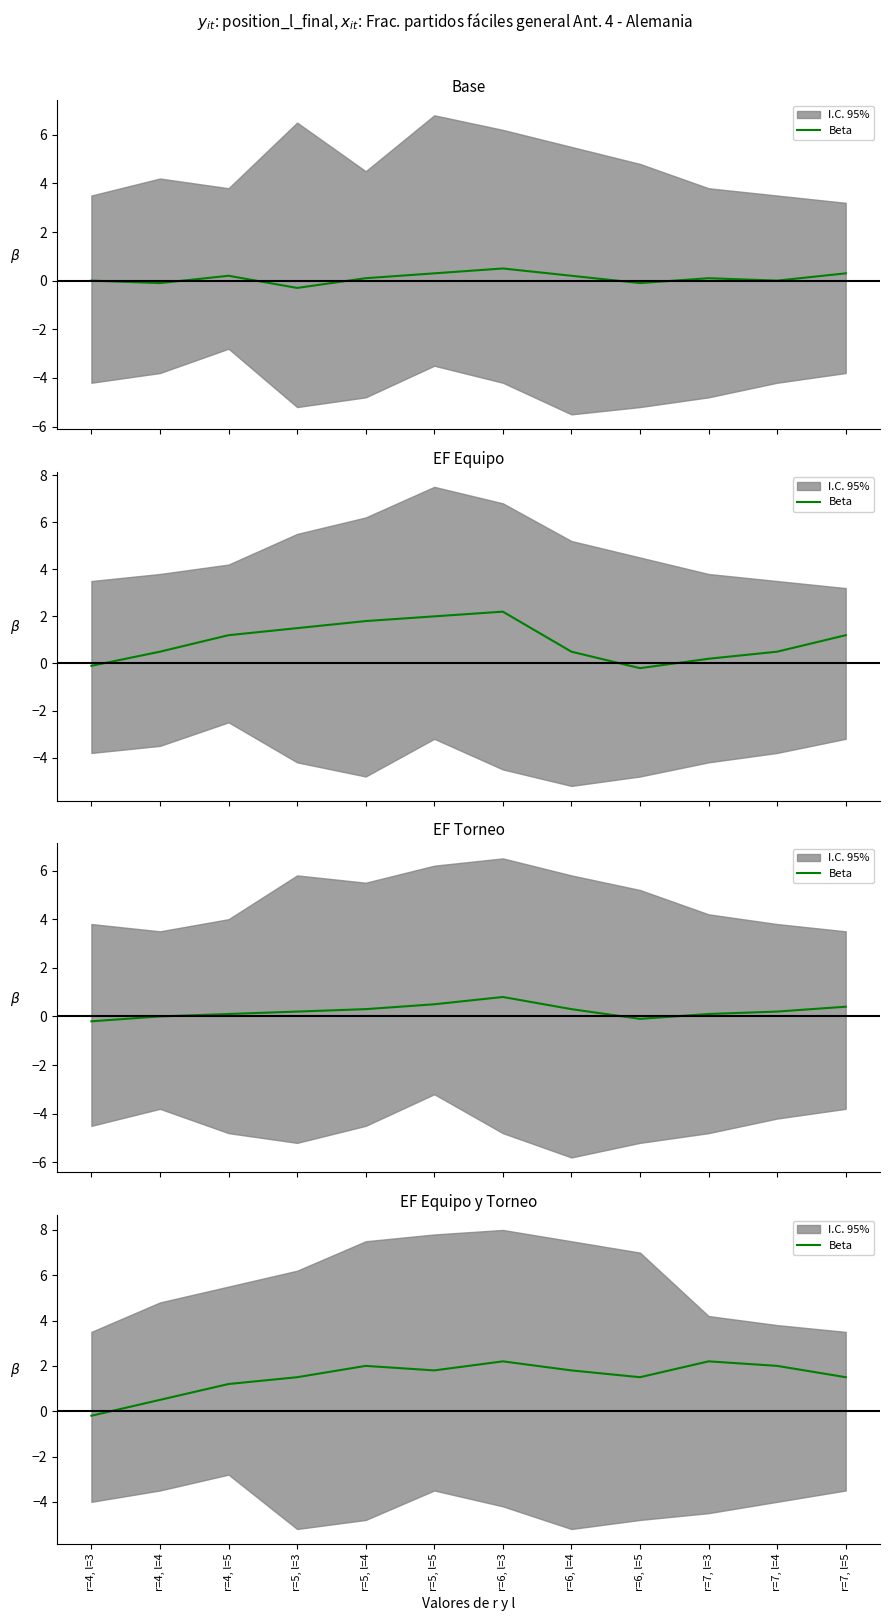

What is the difference between the values at r=6, l=3 and r=4, l=3?

2.4